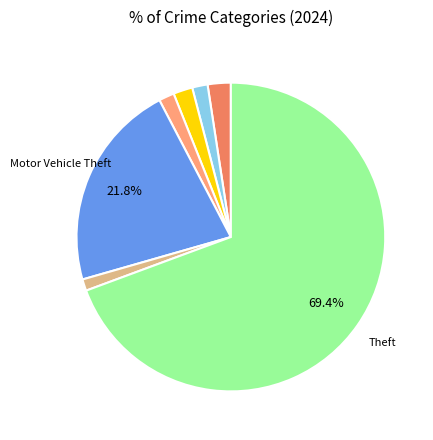

How many slices are in this pie chart?

7